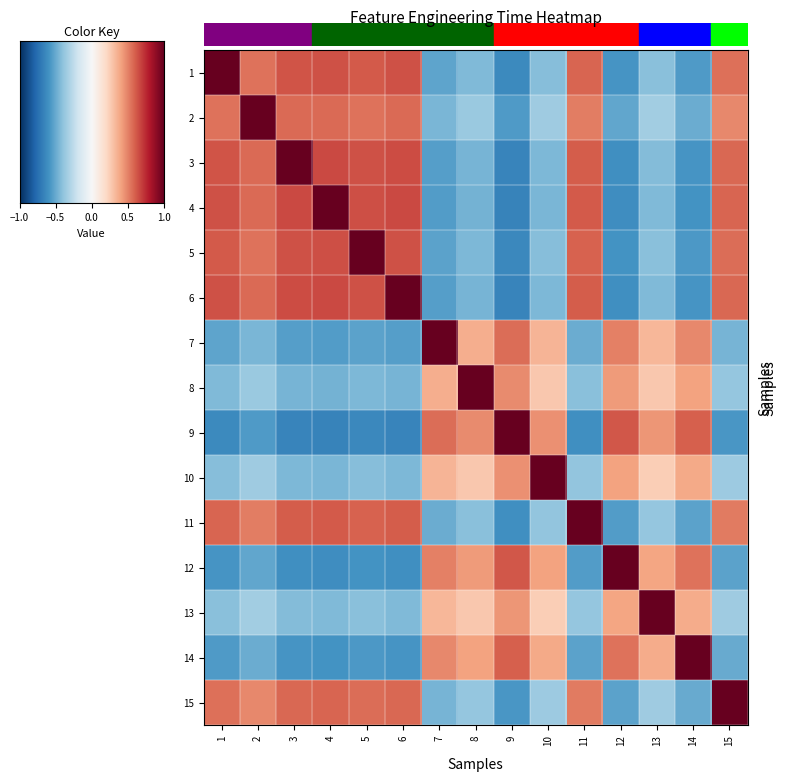

Reading left to right, what are all the values shown in this chart?

1: 1=1.0	2=0.5	3=0.6	4=0.6	5=0.6	6=0.6	7=-0.5	8=-0.4	9=-0.6	10=-0.4	11=0.6	12=-0.6	13=-0.4	14=-0.6	15=0.6
2: 1=0.5	2=1.0	3=0.6	4=0.6	5=0.5	6=0.6	7=-0.5	8=-0.4	9=-0.6	10=-0.4	11=0.5	12=-0.5	13=-0.3	14=-0.5	15=0.5
3: 1=0.6	2=0.6	3=1.0	4=0.7	5=0.6	6=0.7	7=-0.5	8=-0.5	9=-0.7	10=-0.4	11=0.6	12=-0.6	13=-0.4	14=-0.6	15=0.6
4: 1=0.6	2=0.6	3=0.7	4=1.0	5=0.6	6=0.7	7=-0.6	8=-0.5	9=-0.7	10=-0.5	11=0.6	12=-0.6	13=-0.4	14=-0.6	15=0.6
5: 1=0.6	2=0.5	3=0.6	4=0.6	5=1.0	6=0.6	7=-0.5	8=-0.4	9=-0.6	10=-0.4	11=0.6	12=-0.6	13=-0.4	14=-0.6	15=0.6
6: 1=0.6	2=0.6	3=0.7	4=0.7	5=0.6	6=1.0	7=-0.6	8=-0.5	9=-0.7	10=-0.4	11=0.6	12=-0.6	13=-0.4	14=-0.6	15=0.6
7: 1=-0.5	2=-0.5	3=-0.5	4=-0.6	5=-0.5	6=-0.6	7=1.0	8=0.4	9=0.6	10=0.3	11=-0.5	12=0.5	13=0.3	14=0.5	15=-0.5
8: 1=-0.4	2=-0.4	3=-0.5	4=-0.5	5=-0.4	6=-0.5	7=0.4	8=1.0	9=0.5	10=0.3	11=-0.4	12=0.4	13=0.3	14=0.4	15=-0.4
9: 1=-0.6	2=-0.6	3=-0.7	4=-0.7	5=-0.6	6=-0.7	7=0.6	8=0.5	9=1.0	10=0.5	11=-0.6	12=0.6	13=0.4	14=0.6	15=-0.6
10: 1=-0.4	2=-0.4	3=-0.4	4=-0.5	5=-0.4	6=-0.4	7=0.3	8=0.3	9=0.5	10=1.0	11=-0.4	12=0.4	13=0.2	14=0.4	15=-0.4
11: 1=0.6	2=0.5	3=0.6	4=0.6	5=0.6	6=0.6	7=-0.5	8=-0.4	9=-0.6	10=-0.4	11=1.0	12=-0.6	13=-0.4	14=-0.5	15=0.5
12: 1=-0.6	2=-0.5	3=-0.6	4=-0.6	5=-0.6	6=-0.6	7=0.5	8=0.4	9=0.6	10=0.4	11=-0.6	12=1.0	13=0.4	14=0.5	15=-0.5
13: 1=-0.4	2=-0.3	3=-0.4	4=-0.4	5=-0.4	6=-0.4	7=0.3	8=0.3	9=0.4	10=0.2	11=-0.4	12=0.4	13=1.0	14=0.4	15=-0.4
14: 1=-0.6	2=-0.5	3=-0.6	4=-0.6	5=-0.6	6=-0.6	7=0.5	8=0.4	9=0.6	10=0.4	11=-0.5	12=0.5	13=0.4	14=1.0	15=-0.5
15: 1=0.6	2=0.5	3=0.6	4=0.6	5=0.6	6=0.6	7=-0.5	8=-0.4	9=-0.6	10=-0.4	11=0.5	12=-0.5	13=-0.4	14=-0.5	15=1.0